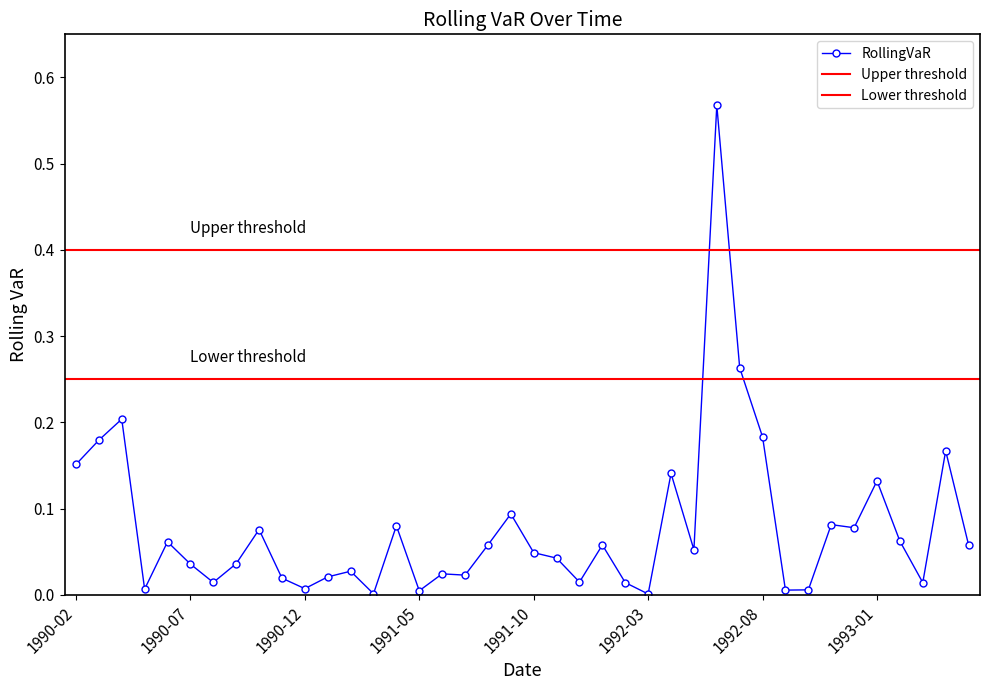

At which label is the value closest to 0?

1992-03